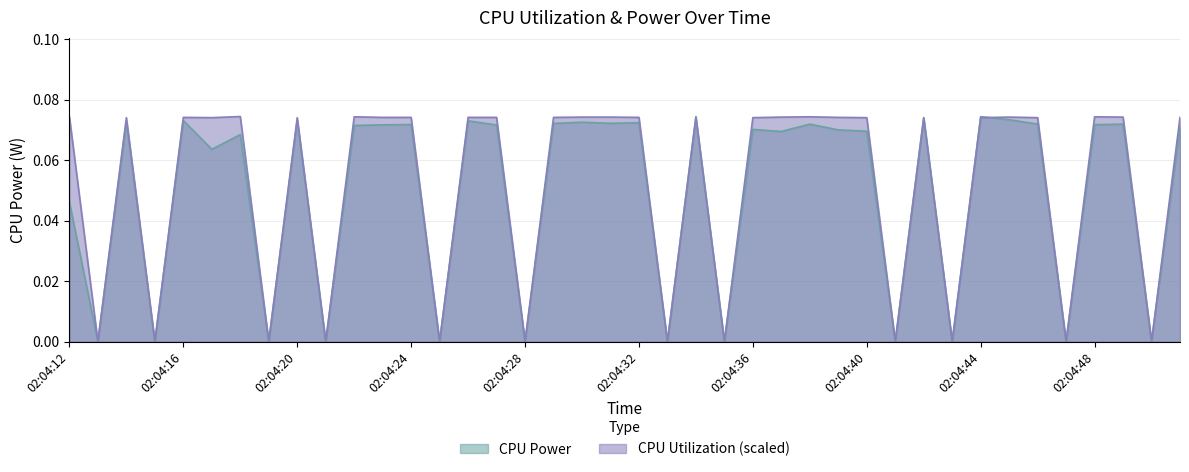

Which label corresponds to the smallest value in the chart?

02:04:13